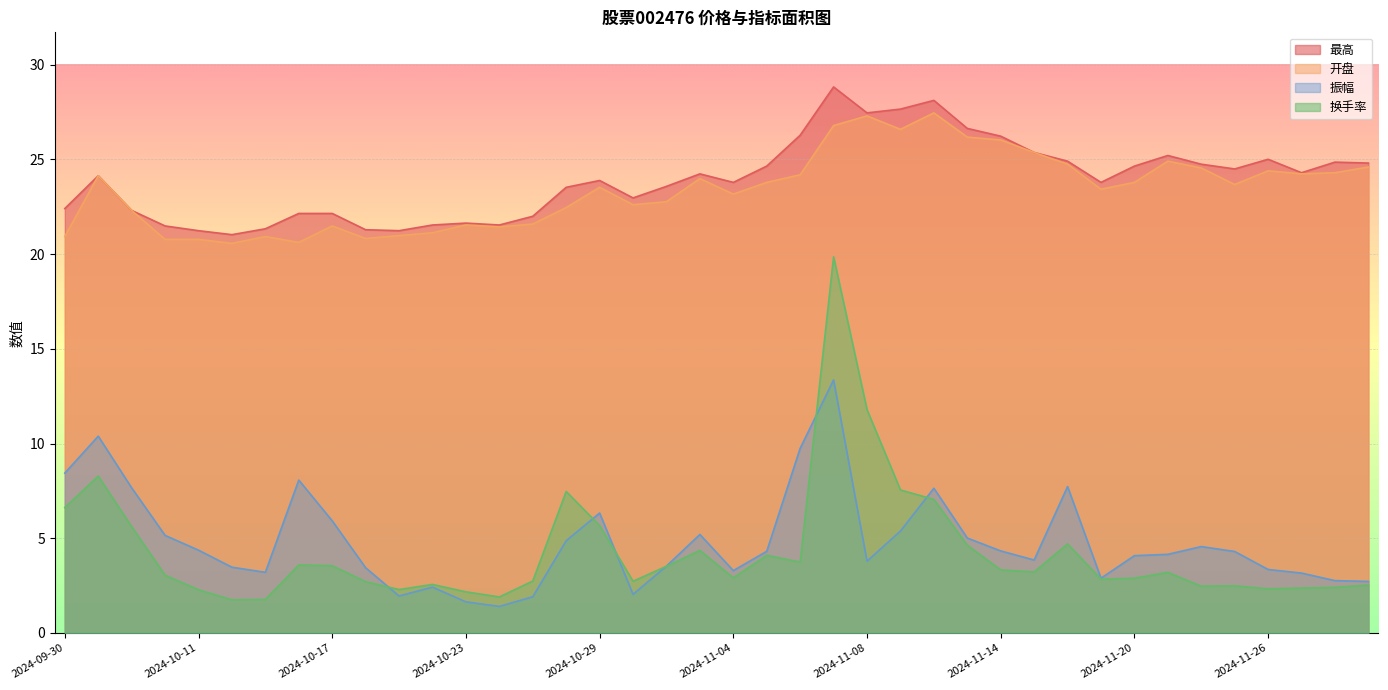

What is the average value of the 最高 series?

23.9